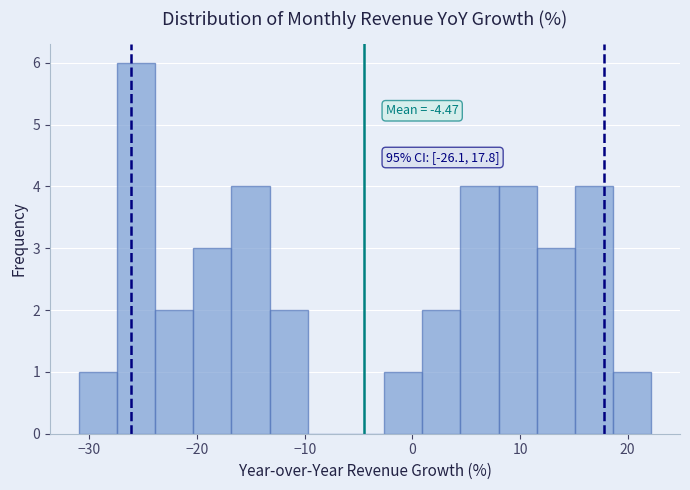

Read against the x-axis, roughly where is the centre of the tallest bar?

-26